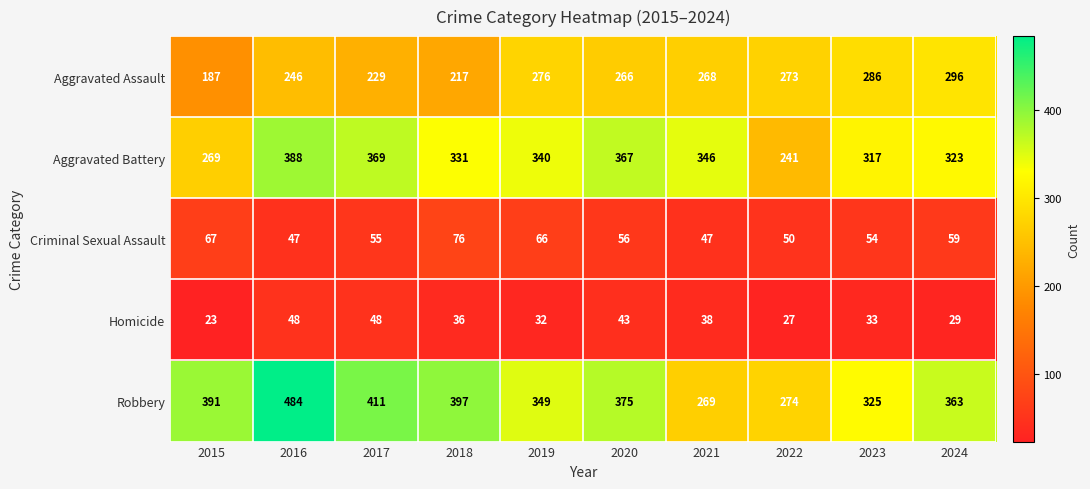

Rank the series by their maximum value, from highest to lowest.

Robbery, Aggravated Battery, Aggravated Assault, Criminal Sexual Assault, Homicide